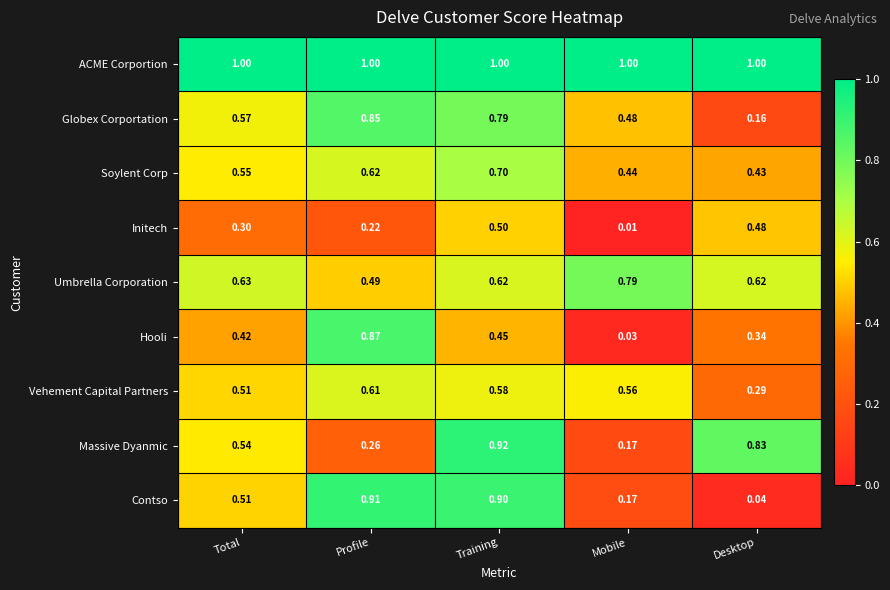

At which category is the sum across all series the highest?

Training